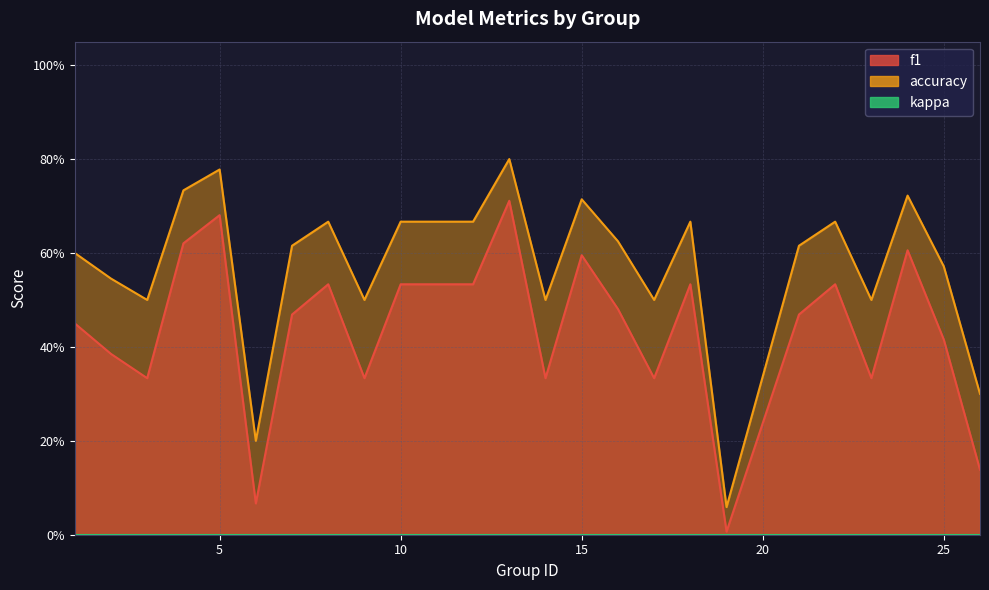

True or false: accuracy and f1 intersect in this chart.

False